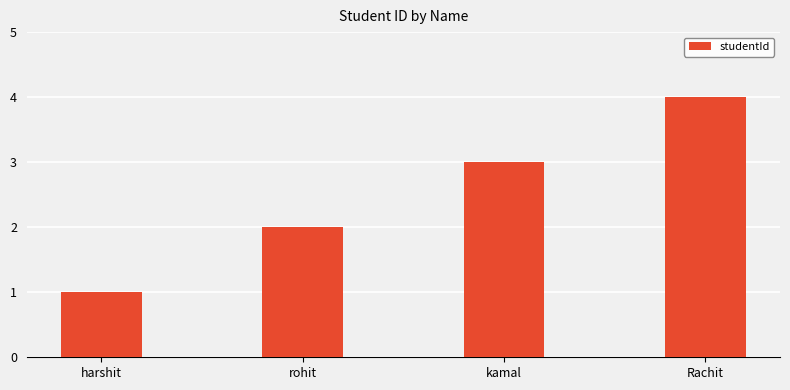

Reading left to right, list all the values displayed in this chart.

1	2	3	4